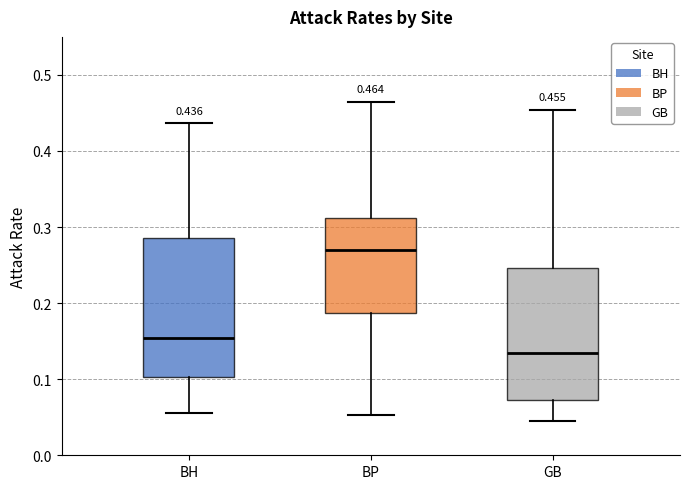

Which box has the lowest median line?

GB